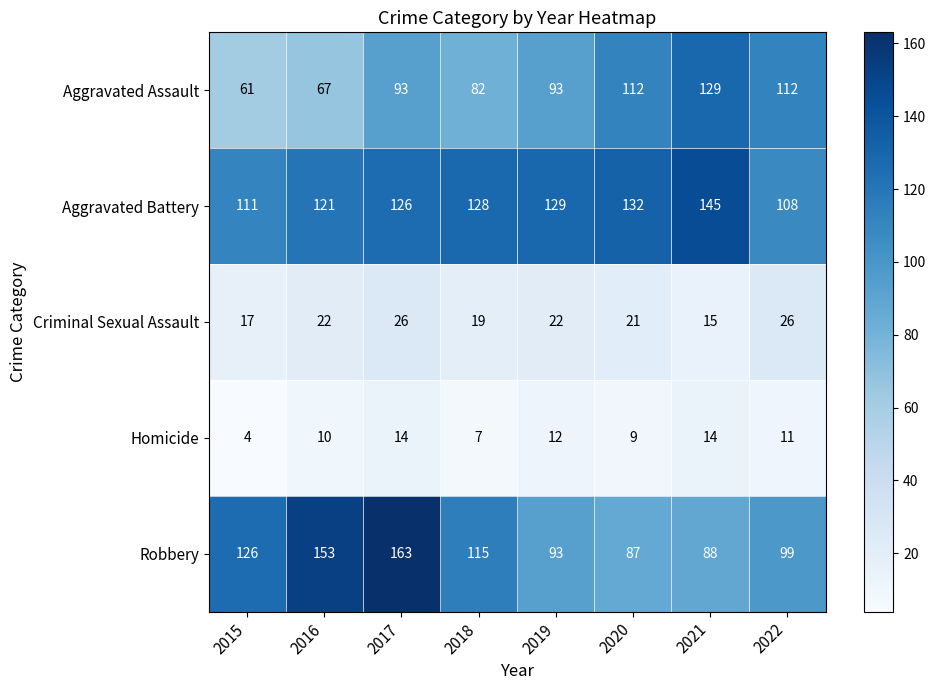

At which category is the sum across all series the highest?

2017